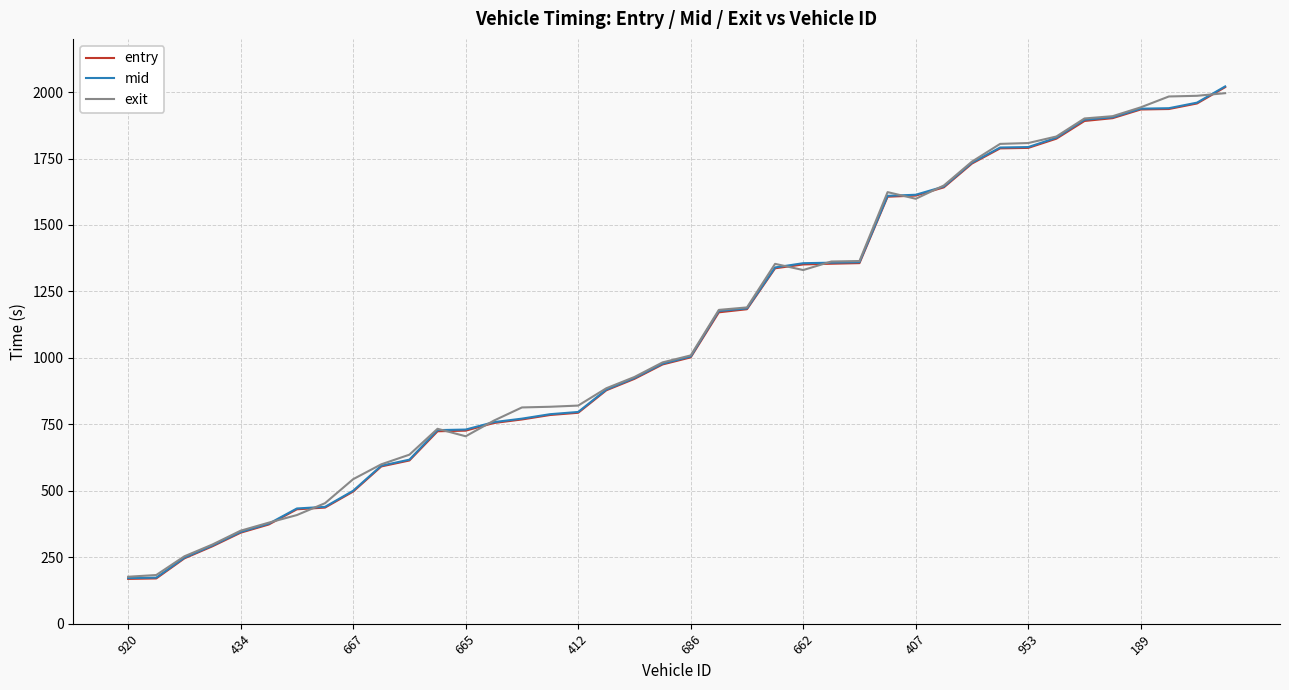

What is the lowest value of the entry series?

168.5